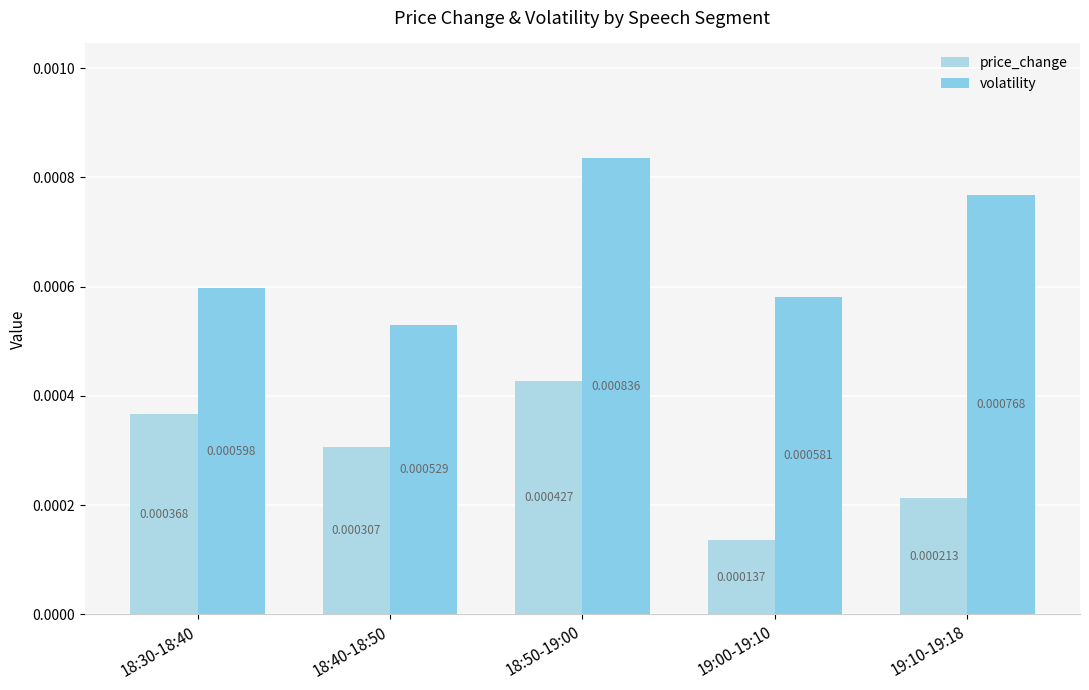

Is the value of volatility at 18:30-18:40 greater than the value of price_change at 18:30-18:40?

Yes